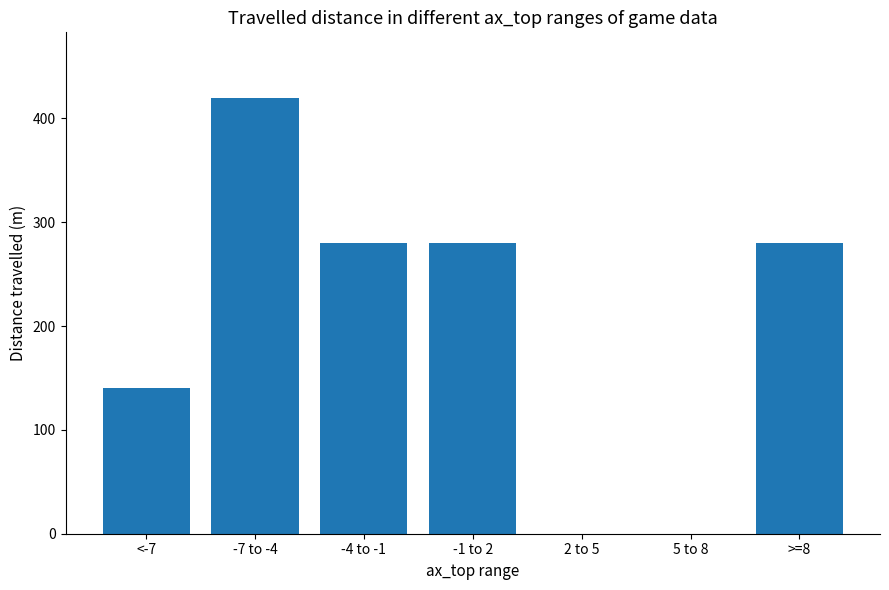

At which label does the data first exceed 280?

-7 to -4